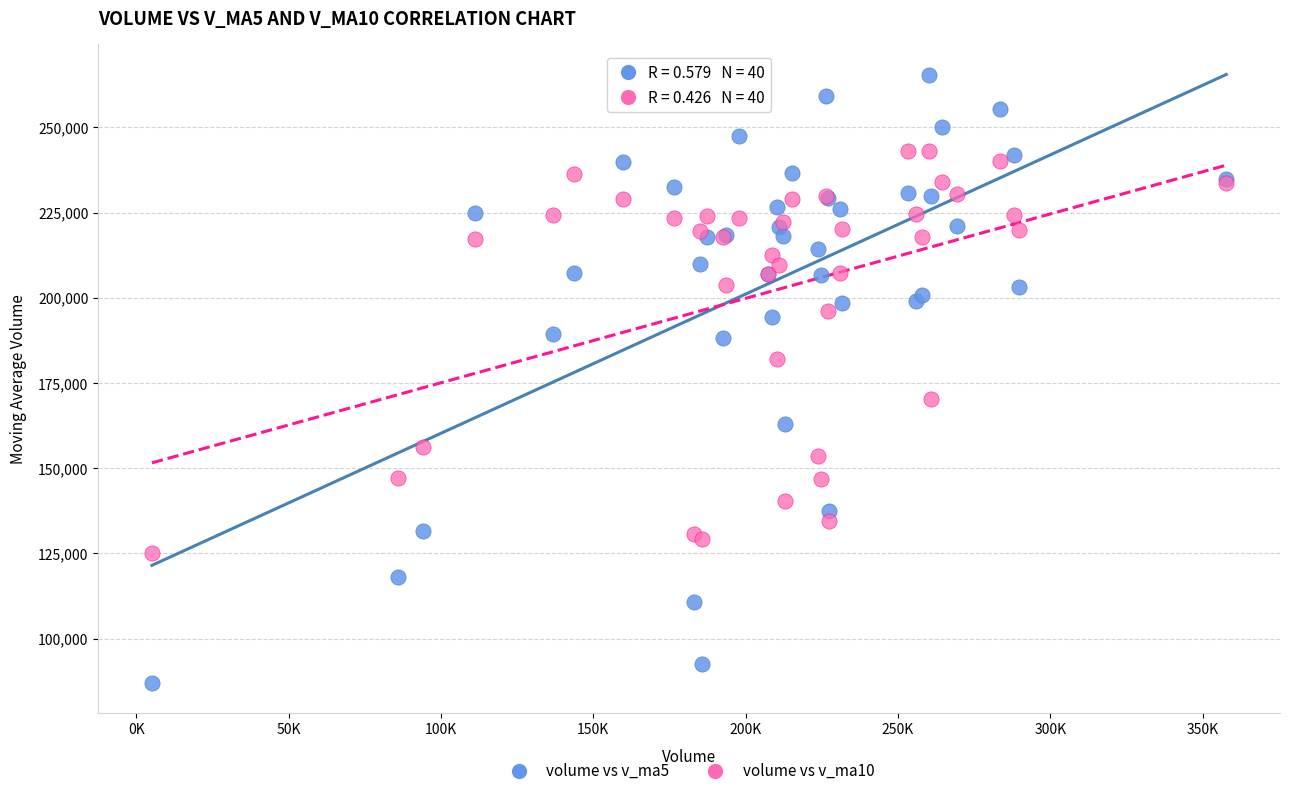

Which series contains the lowest Y value?

volume vs v_ma5